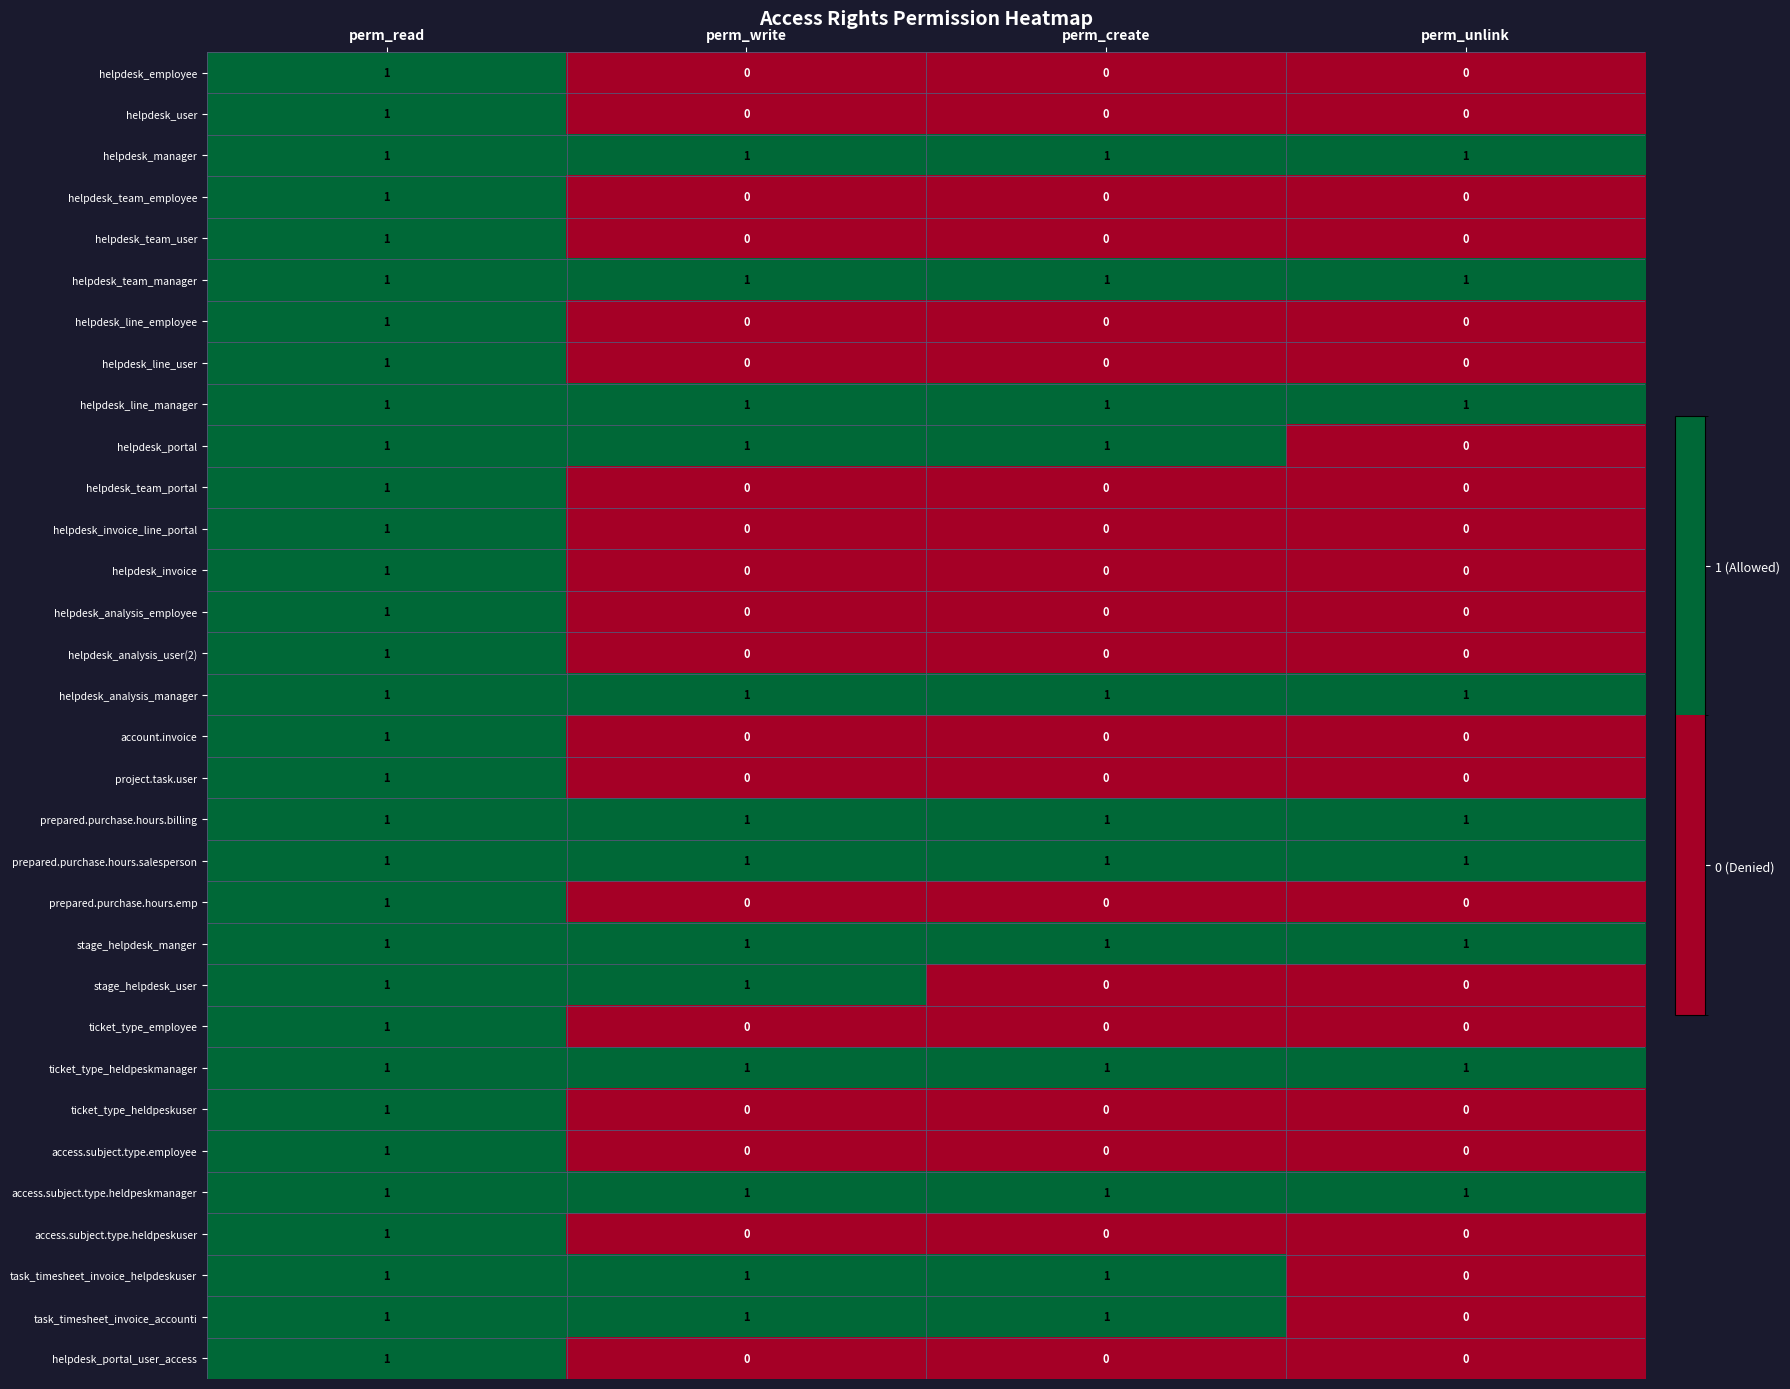

How many helpdesk_user values are between 0 and 1?

4